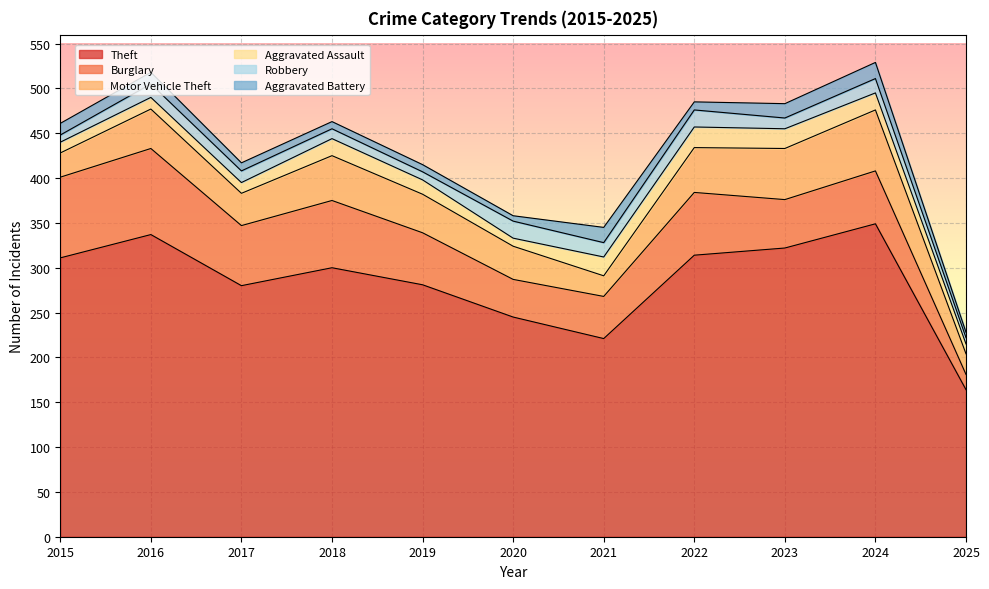

Reading right to left, list all the values displayed in this chart.

Theft: 2025=164	2024=349	2023=322	2022=314	2021=221	2020=245	2019=281	2018=300	2017=280	2016=337	2015=311
Burglary: 2025=17	2024=59	2023=54	2022=70	2021=47	2020=42	2019=58	2018=75	2017=67	2016=96	2015=90
Motor Vehicle Theft: 2025=23	2024=68	2023=57	2022=50	2021=23	2020=37	2019=43	2018=50	2017=36	2016=44	2015=27
Aggravated Assault: 2025=11	2024=19	2023=22	2022=23	2021=21	2020=9	2019=16	2018=19	2017=12	2016=13	2015=12
Robbery: 2025=7	2024=16	2023=12	2022=19	2021=16	2020=19	2019=9	2018=11	2017=13	2016=15	2015=8
Aggravated Battery: 2025=6	2024=18	2023=16	2022=9	2021=17	2020=6	2019=8	2018=8	2017=9	2016=13	2015=13